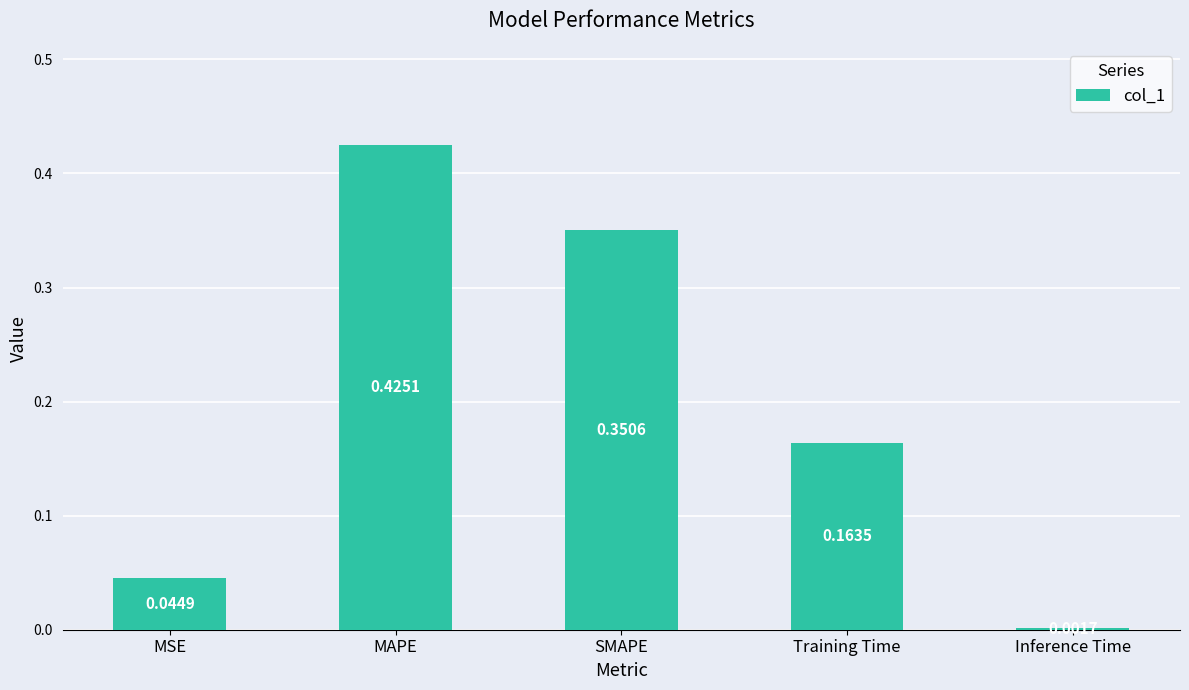

What is the label of the 1st bar from the left?

MSE